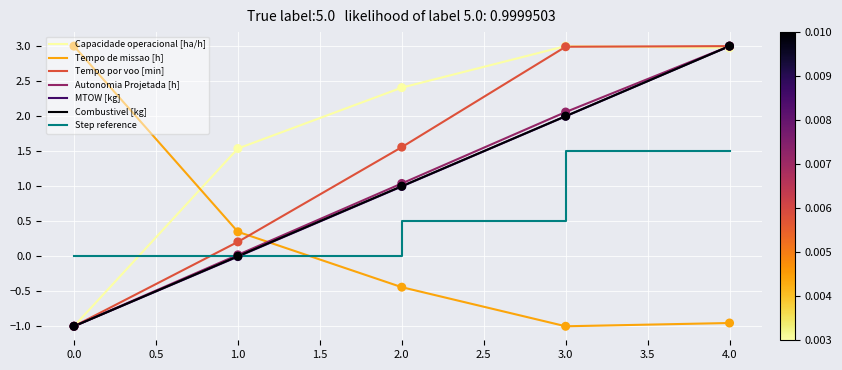

Between 2.0 and 4.0, which series saw the biggest shift?

MTOW [kg]